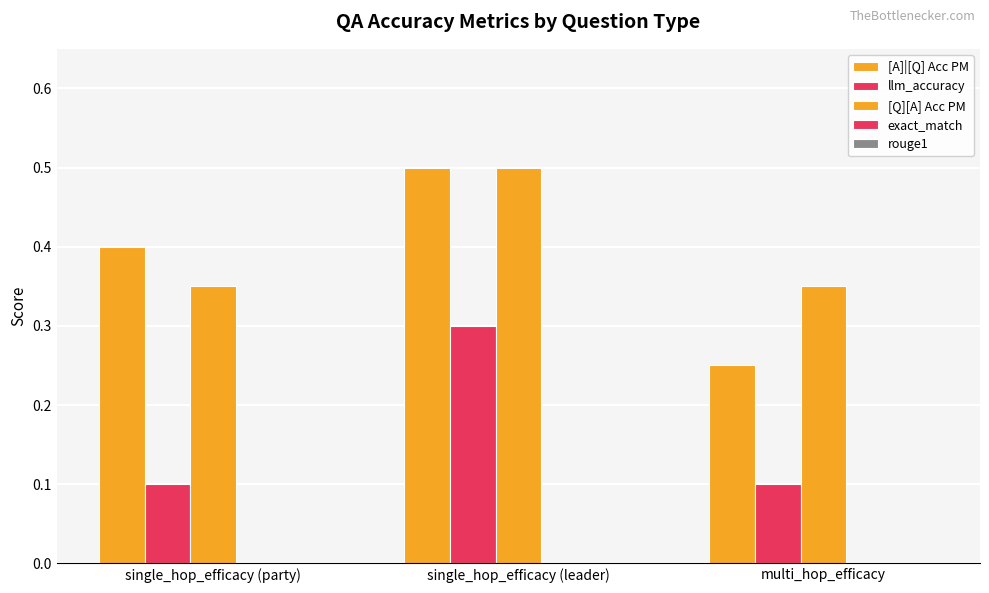

What is the label of the 2nd bar from the left?

single_hop_efficacy (leader)